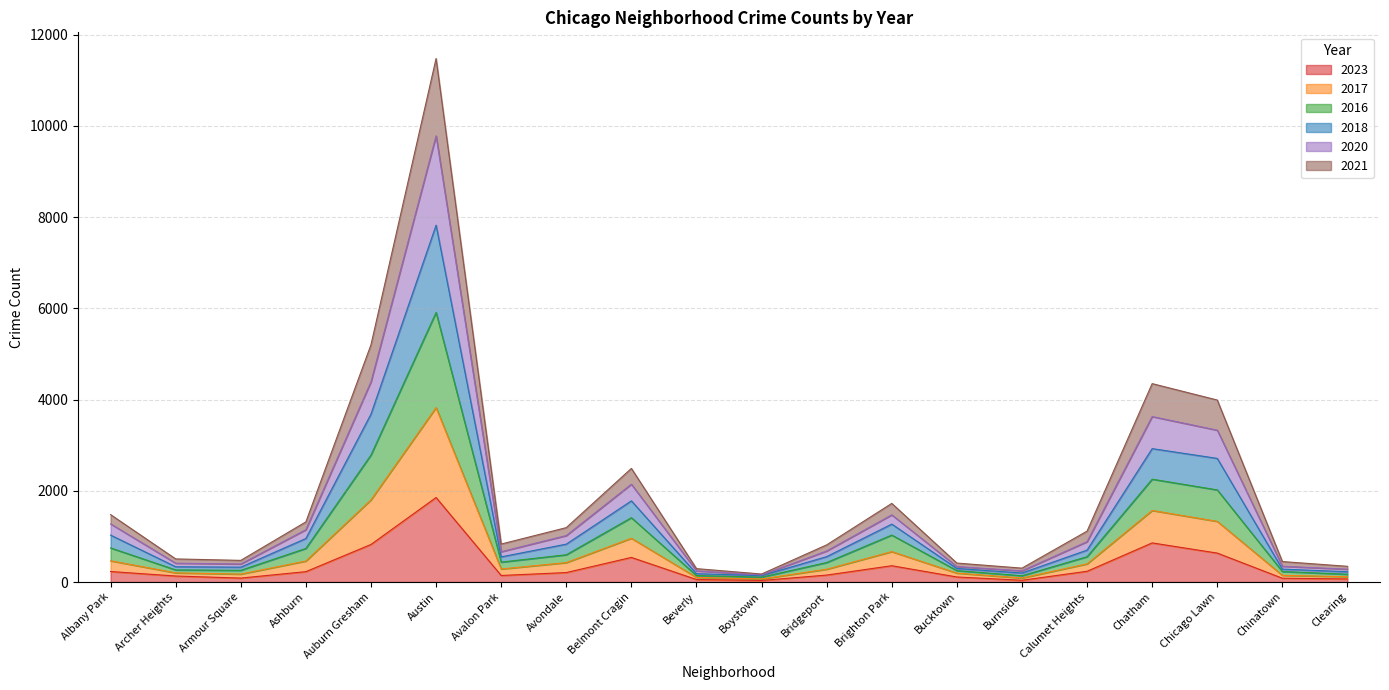

At which category is the sum across all series the highest?

Austin